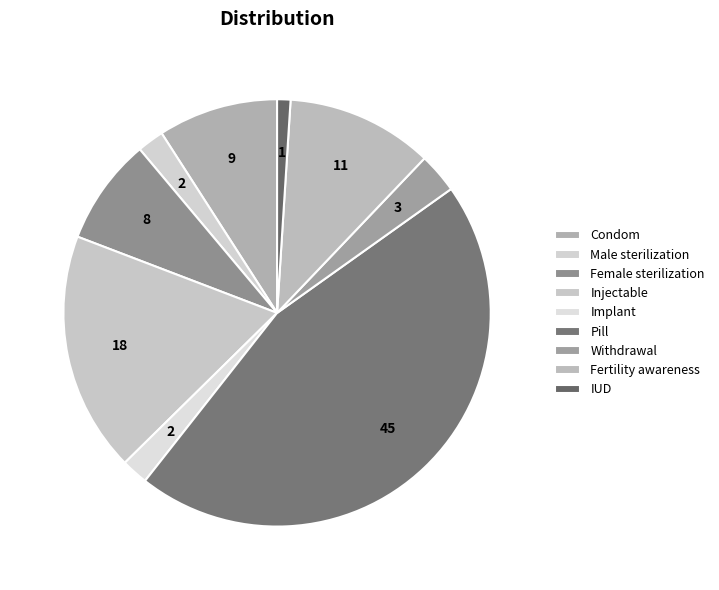

Is there a majority slice in this chart?

No